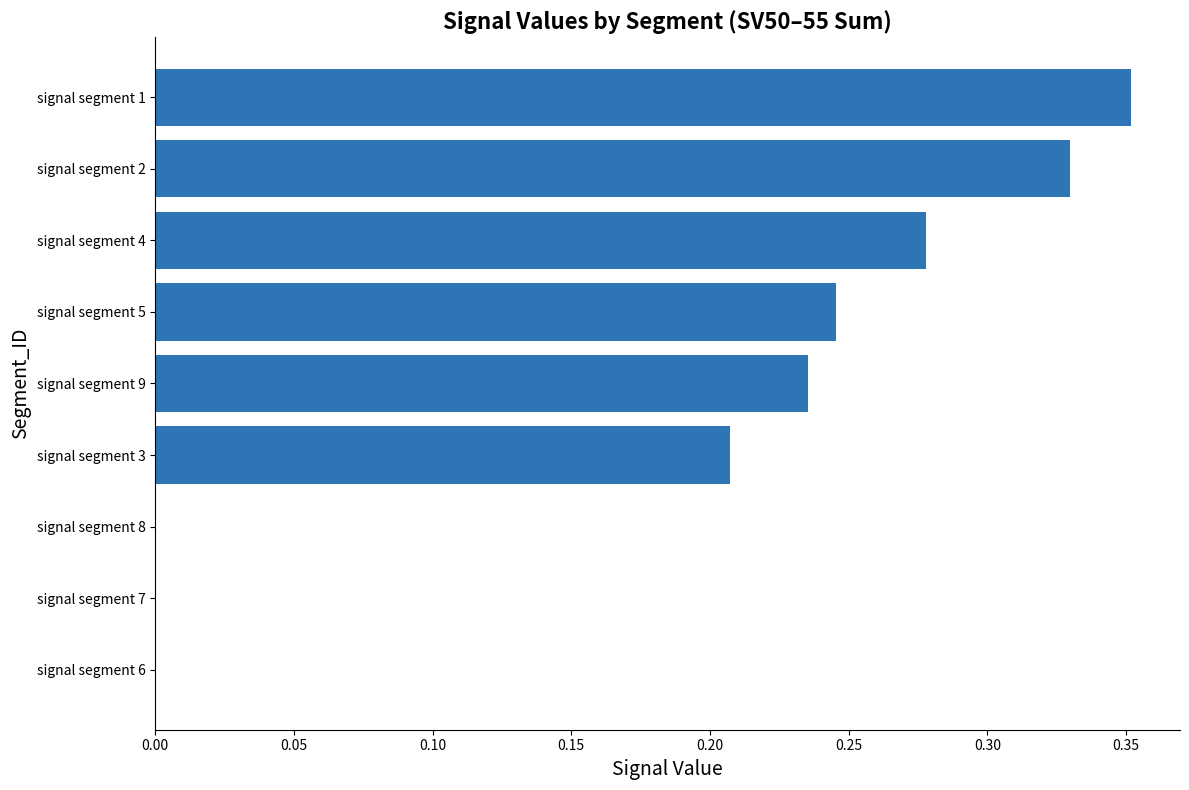

Is it true that the value at signal segment 8 is 0.2?

False